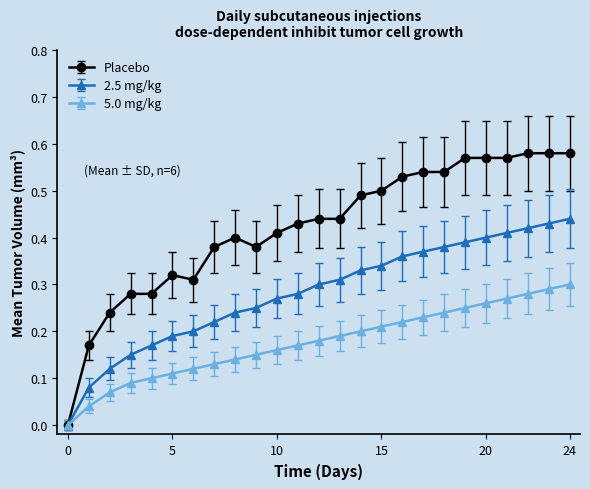

What are all the series names shown in the legend?

Placebo, 2.5 mg/kg, 5.0 mg/kg